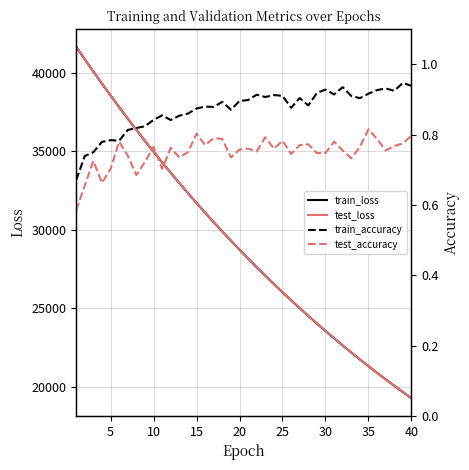

What is the minimum value for test_loss?

19268.4